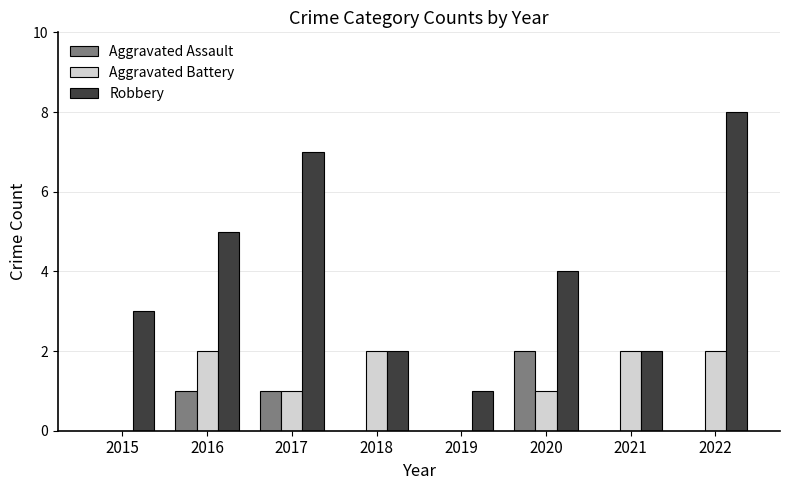

Reading left to right, what are all the values shown in this chart?

Aggravated Assault: 0	1	1	0	0	2	0	0
Aggravated Battery: 0	2	1	2	0	1	2	2
Robbery: 3	5	7	2	1	4	2	8